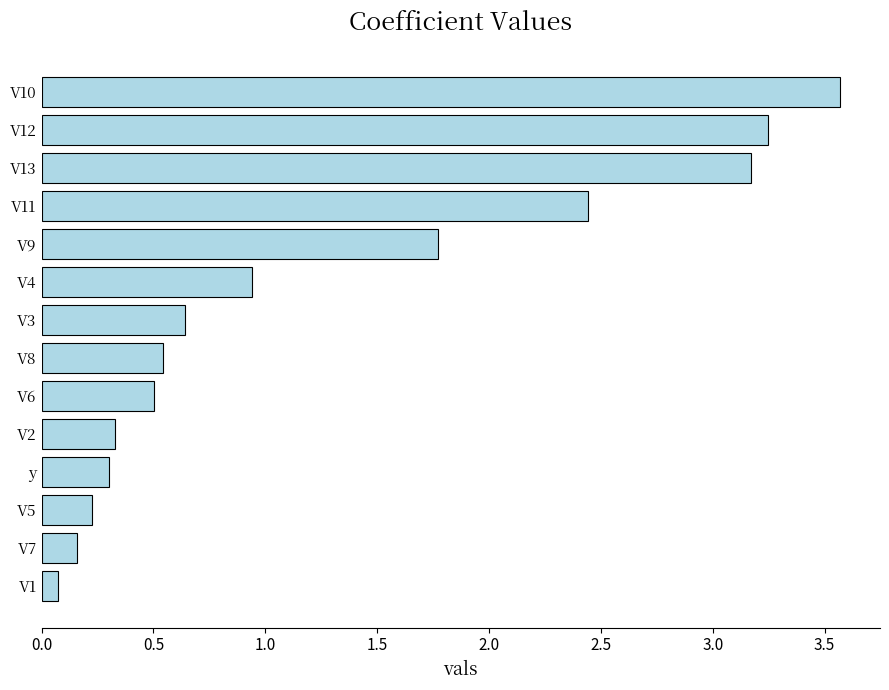

The chart shows a value of 0.3 at y. True or false?

True